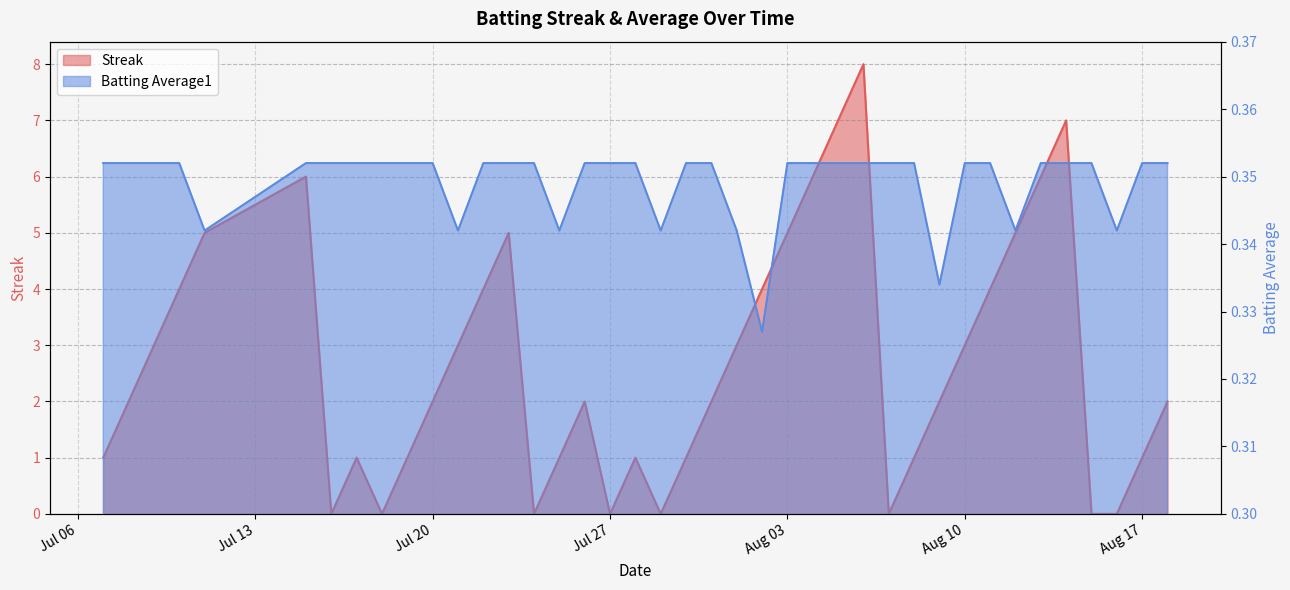

What is the sum of the Batting Average1 values at 2010-08-12 and 2010-07-19?

0.7